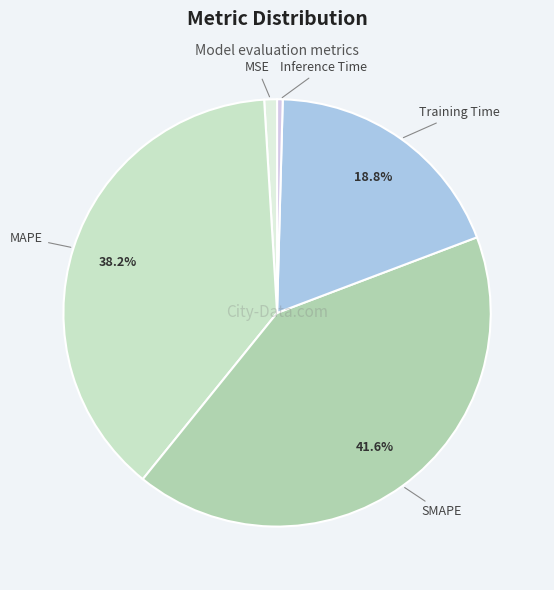

Between Inference Time and MAPE, which is larger?

MAPE